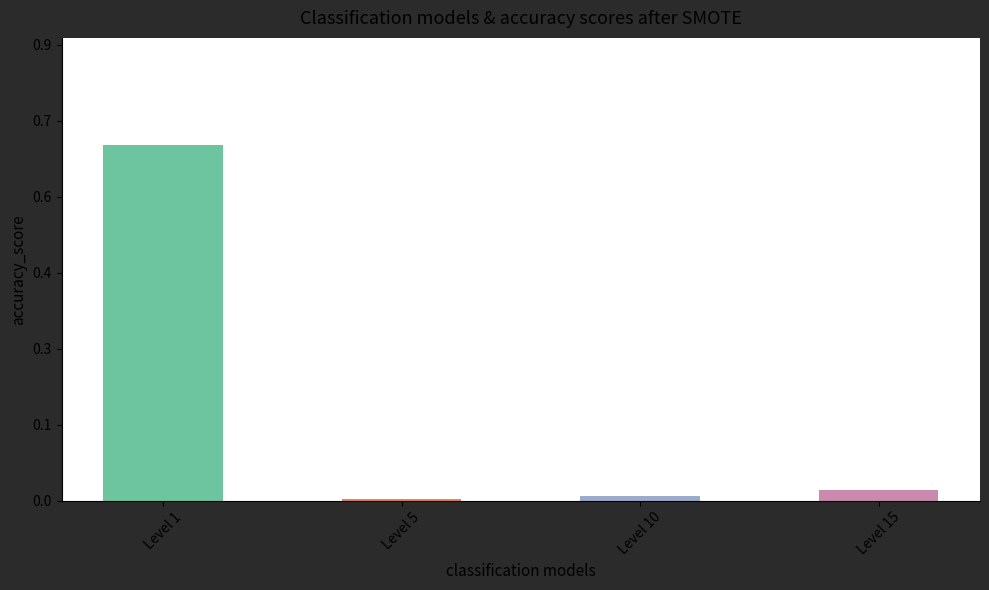

Rank the categories by value from lowest to highest.

Level 5, Level 10, Level 15, Level 1